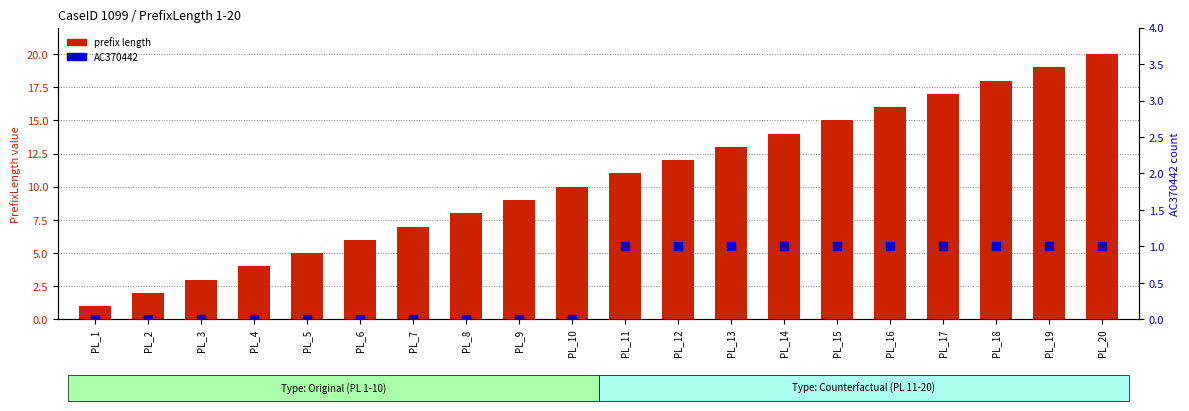

At which category is the sum across all series the highest?

PL_20